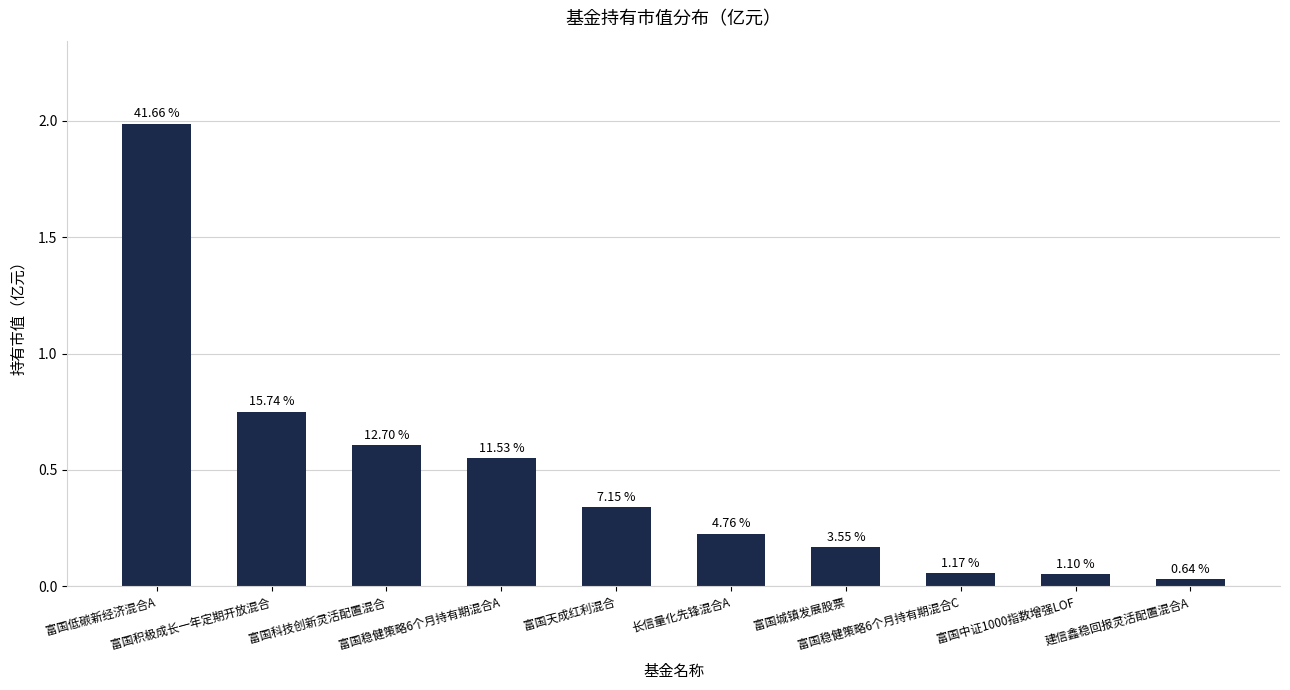

What is the label of the 5th bar from the right?

长信量化先锋混合A